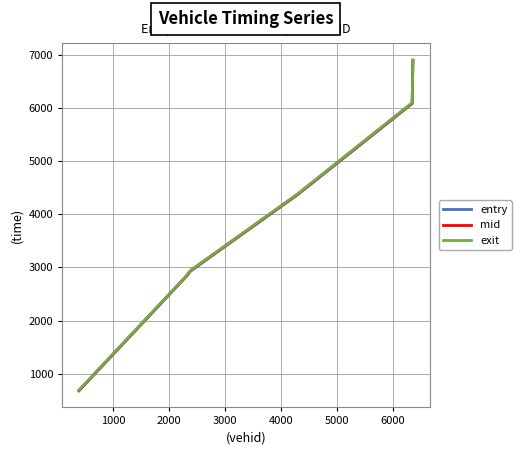

Which series has the widest spread of values?

entry